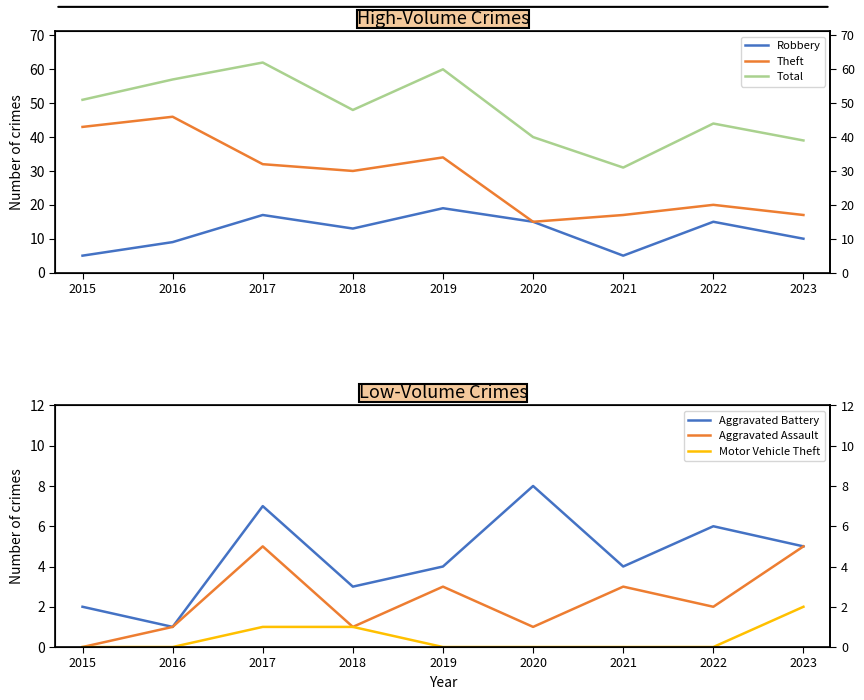

Does the chart have visible grid lines?

No